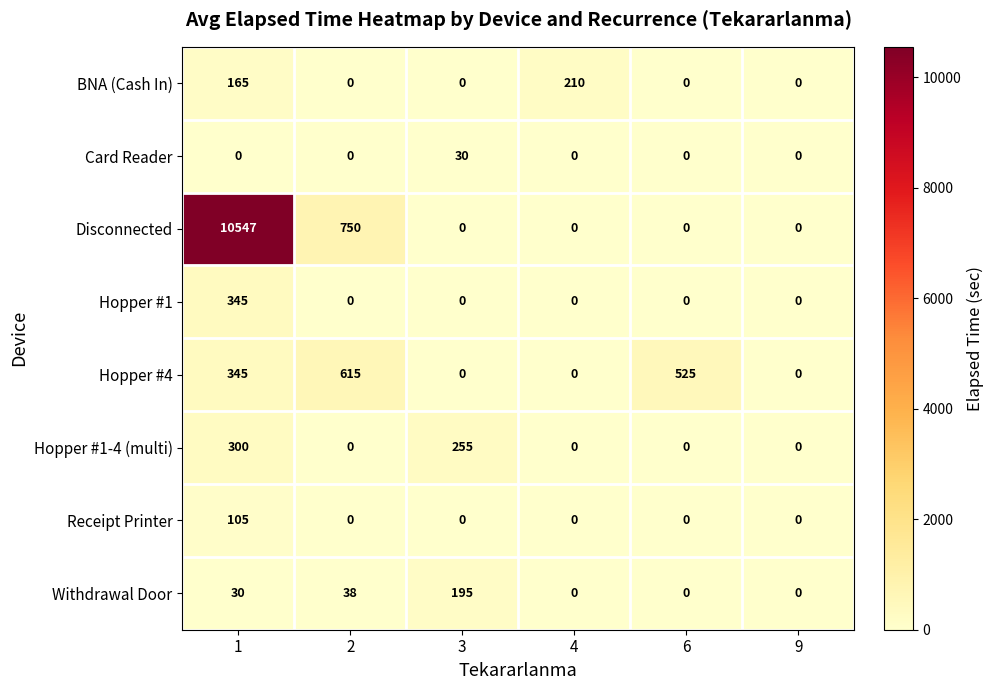

What is the greatest value displayed?

10547